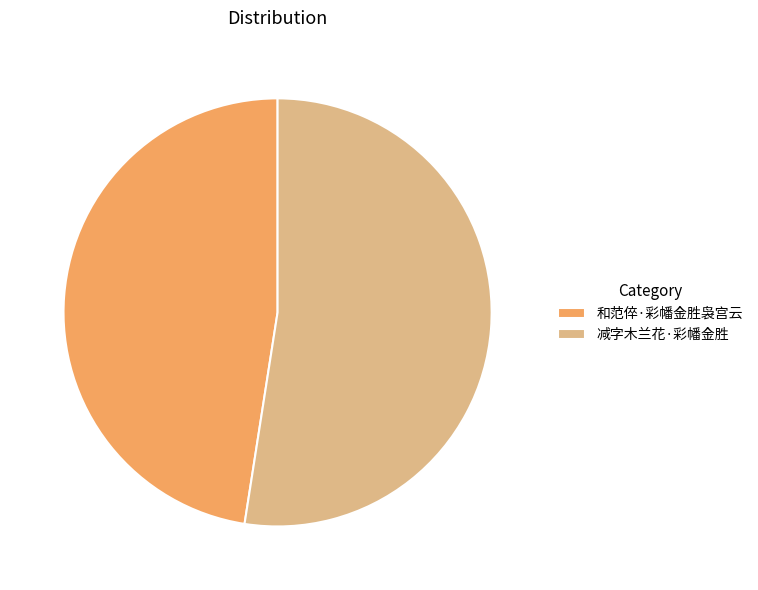

Approximately how many times larger is the value at 减字木兰花·彩幡金胜 compared to 和范倅·彩幡金胜袅宫云?

1.1